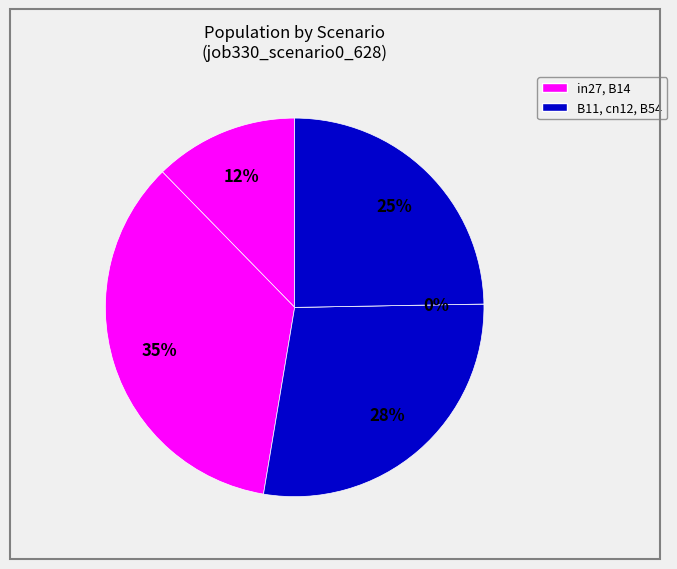

What percentage is the B11 slice, to the nearest percent?

28%